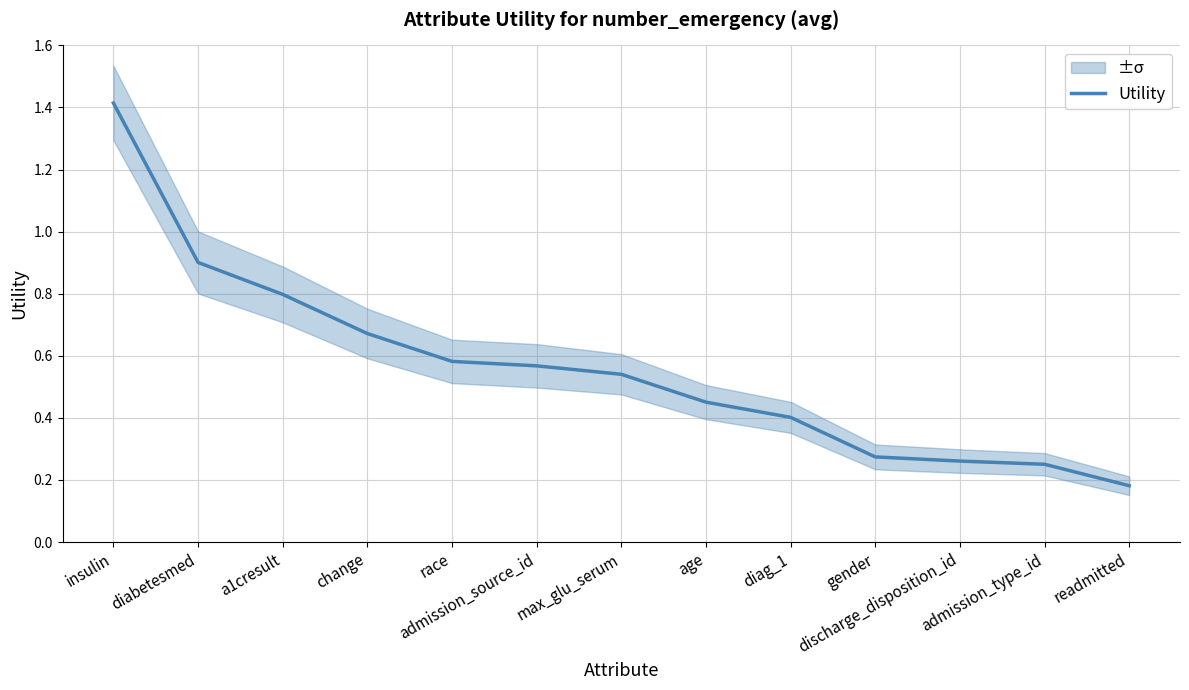

What is the difference between the maximum and minimum values?

1.2